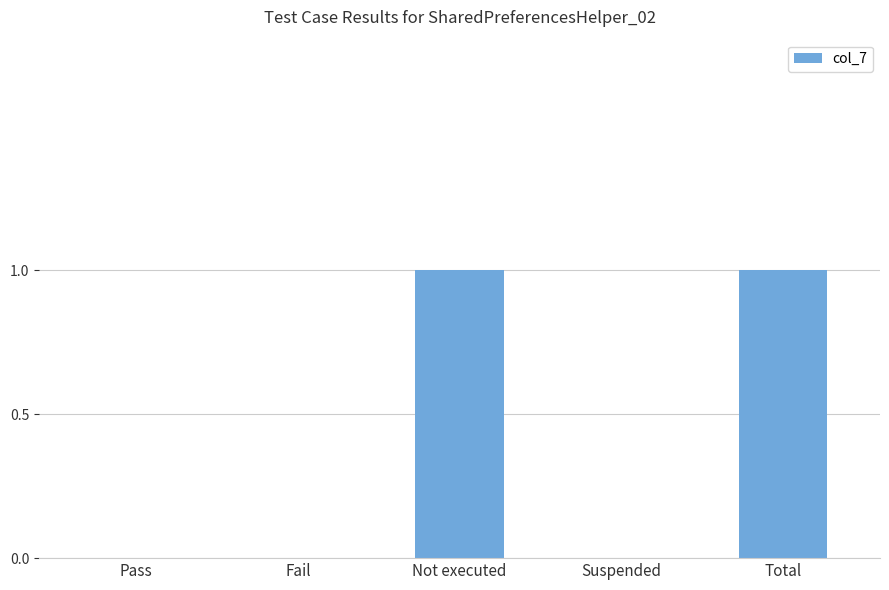

True or false: the data shows 0 at Not executed.

False